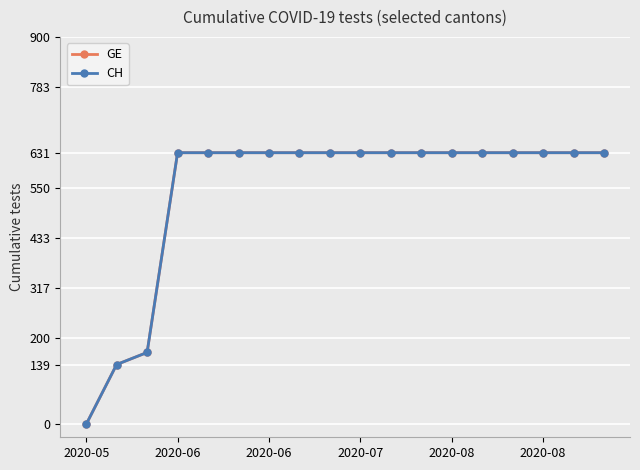

Is this an area chart (filled region under the line)?

No